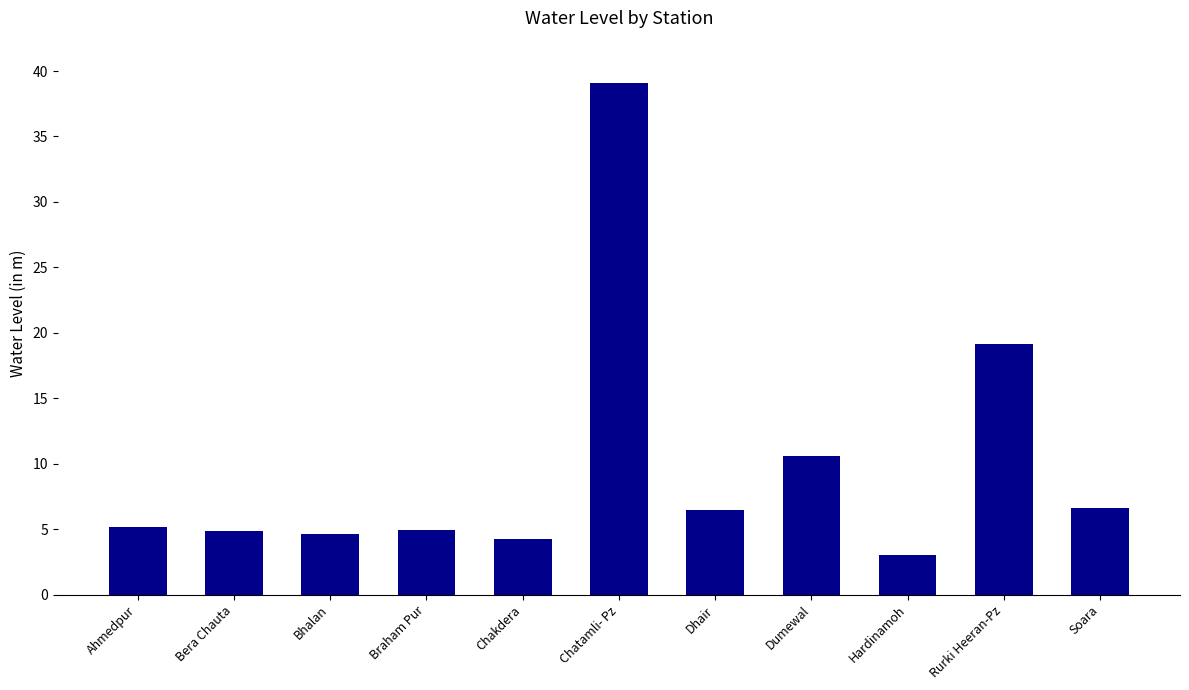

Which category has the highest value across all series?

Chatamli- Pz